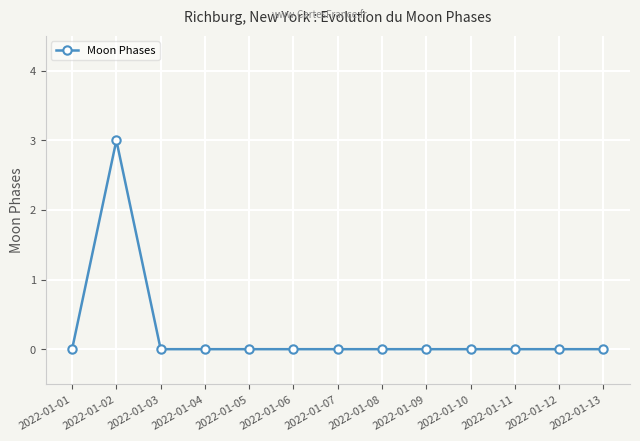

What is the difference between the maximum and minimum values?

3